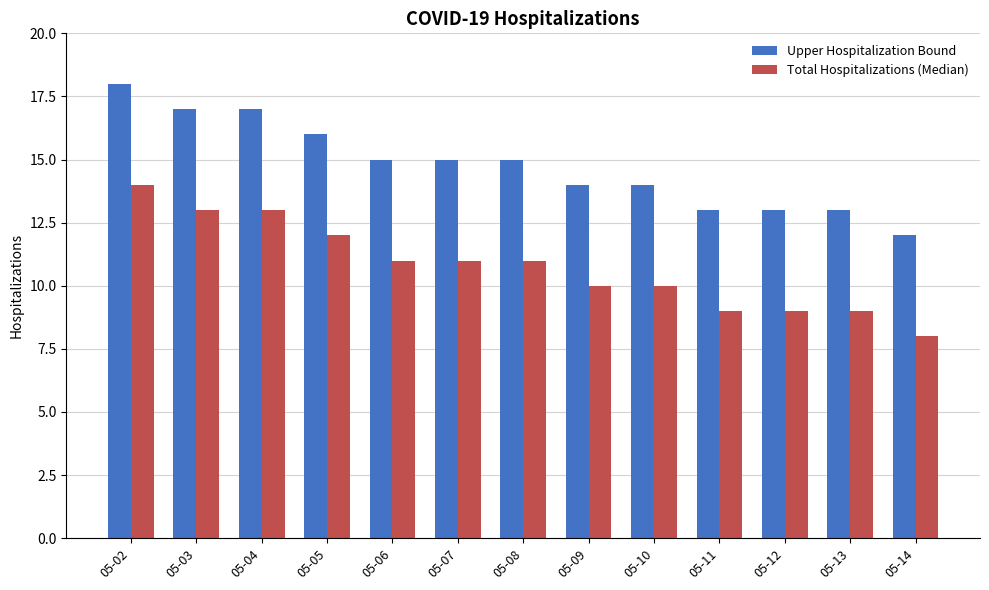

What is the difference between the maximum and minimum values in the Upper Hospitalization Bound series?

6